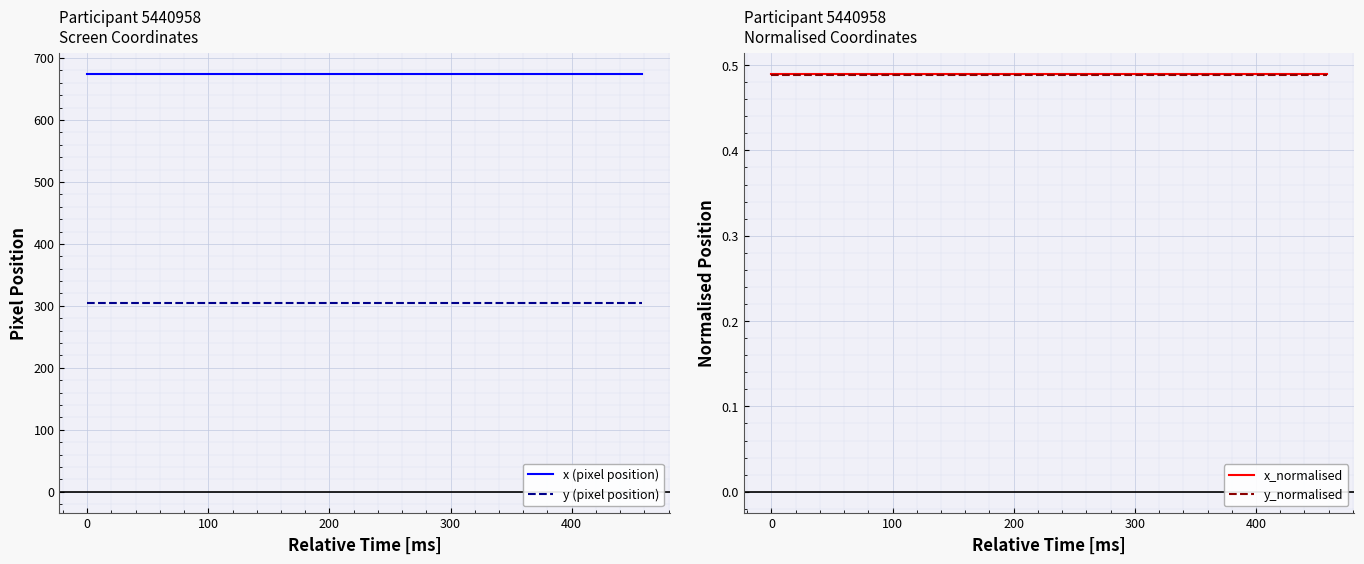

What is the lowest value of the x (pixel position) series?

674